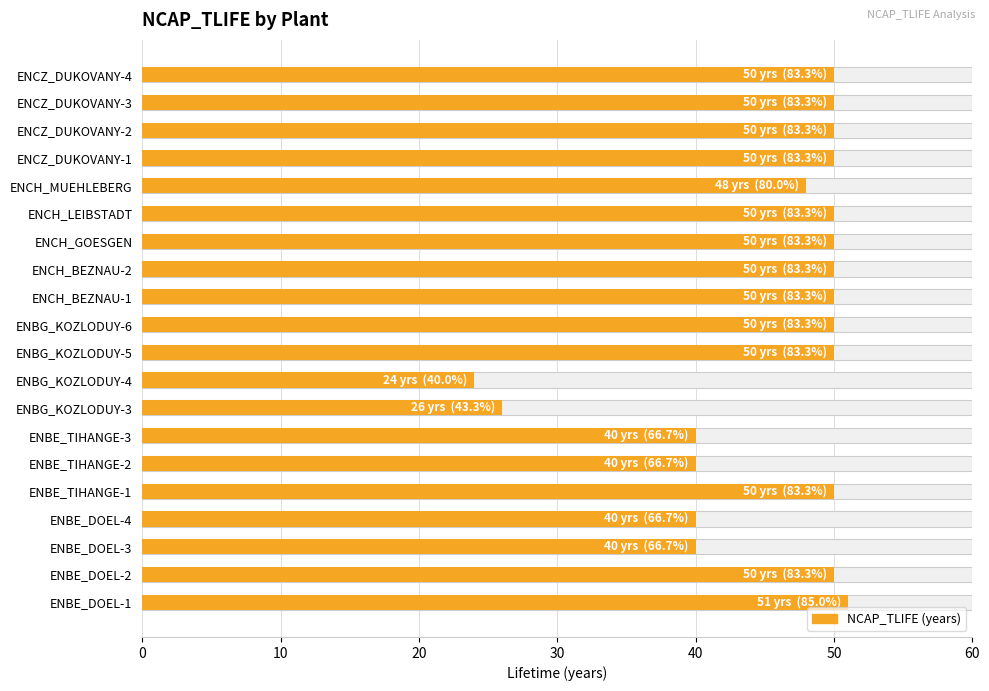

What is the greatest value displayed?

51